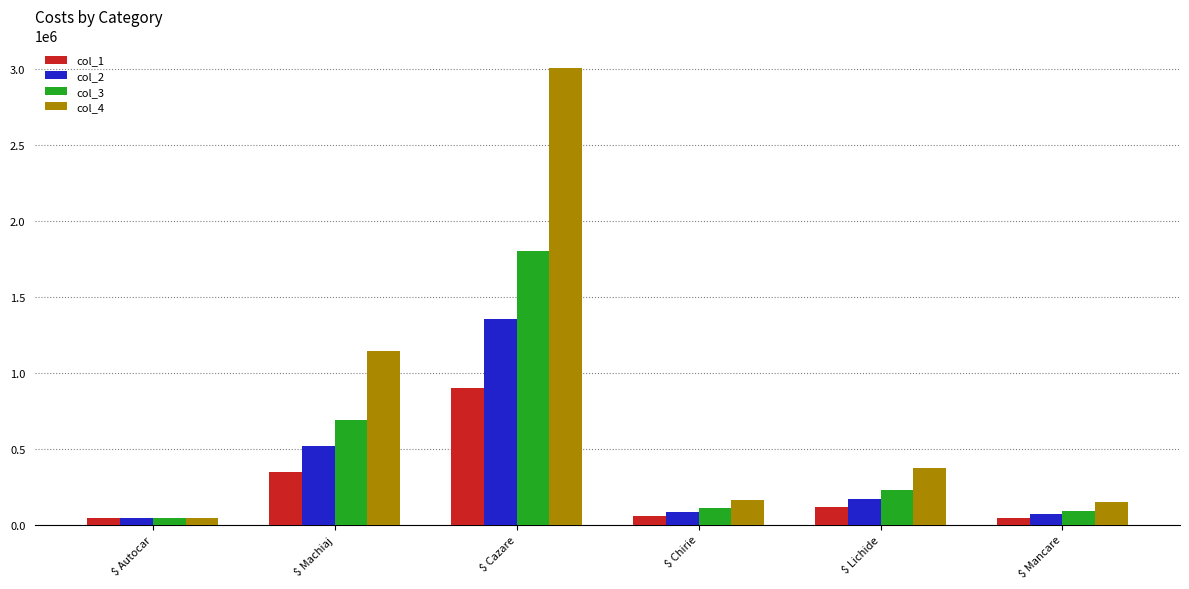

At which label is col_3 closest to 922575?

$ Machiaj